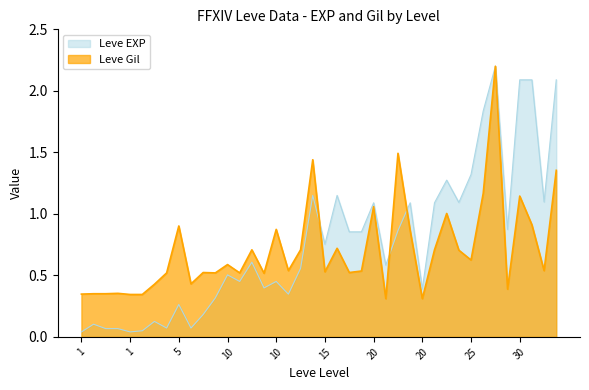

True or false: Leve EXP and Leve Gil cross at least once.

True